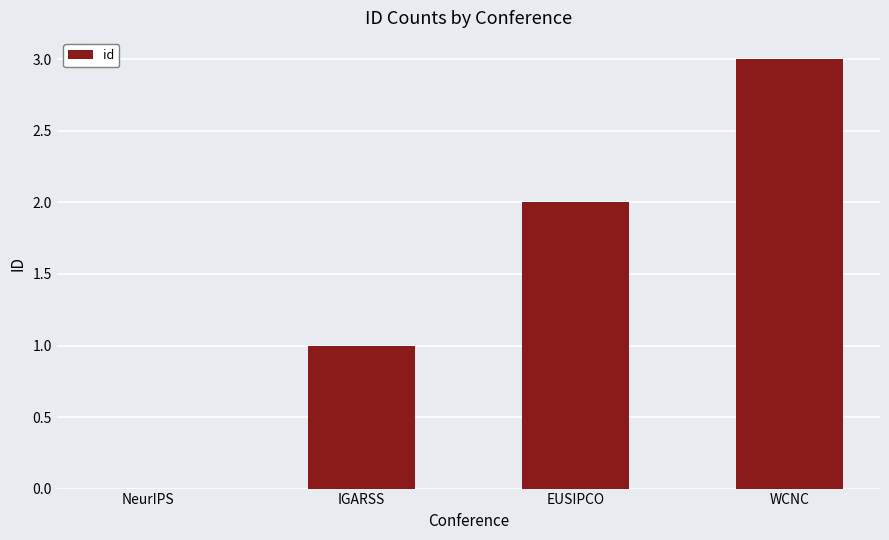

What is the maximum value shown in the chart?

3